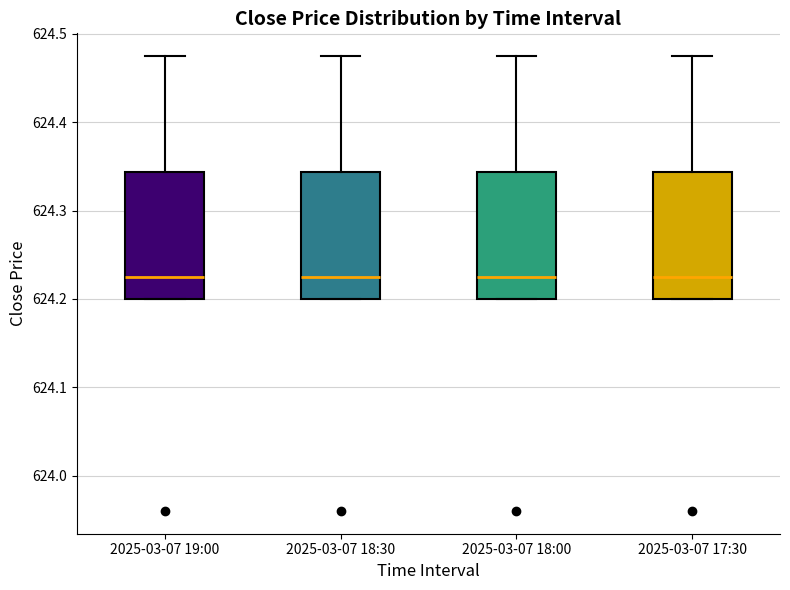

Reading left to right, transcribe this box plot: for each box, give where its median line is, the range the box spans, and where its two whiskers end, as read against the y-axis. The values are not printed on the chart, so give them approximately, as read against the axis.

2025-03-07 19:00: median 624.23, box 624.20 to 624.34, whiskers 624.20 to 624.48
2025-03-07 18:30: median 624.23, box 624.20 to 624.34, whiskers 624.20 to 624.48
2025-03-07 18:00: median 624.23, box 624.20 to 624.34, whiskers 624.20 to 624.48
2025-03-07 17:30: median 624.23, box 624.20 to 624.34, whiskers 624.20 to 624.48